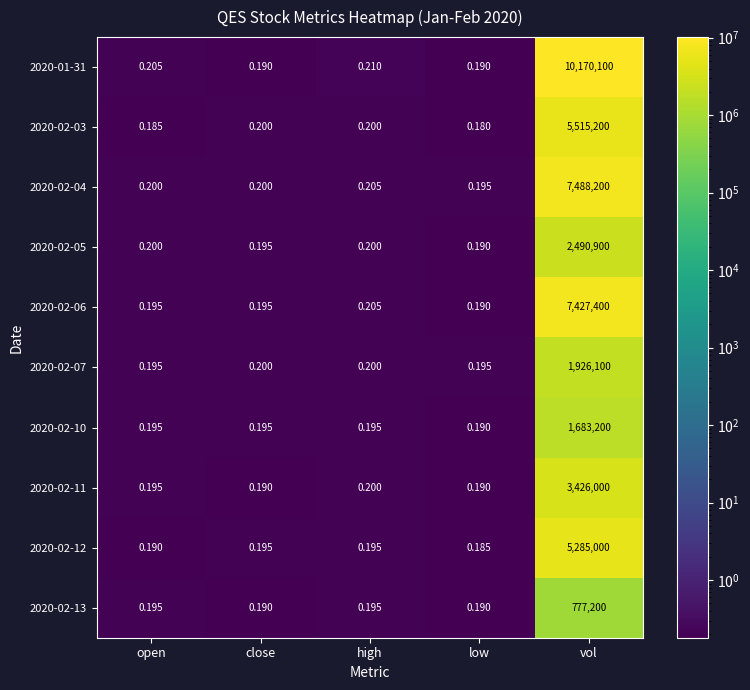

At which category does the chart reach its minimum across all series?

low